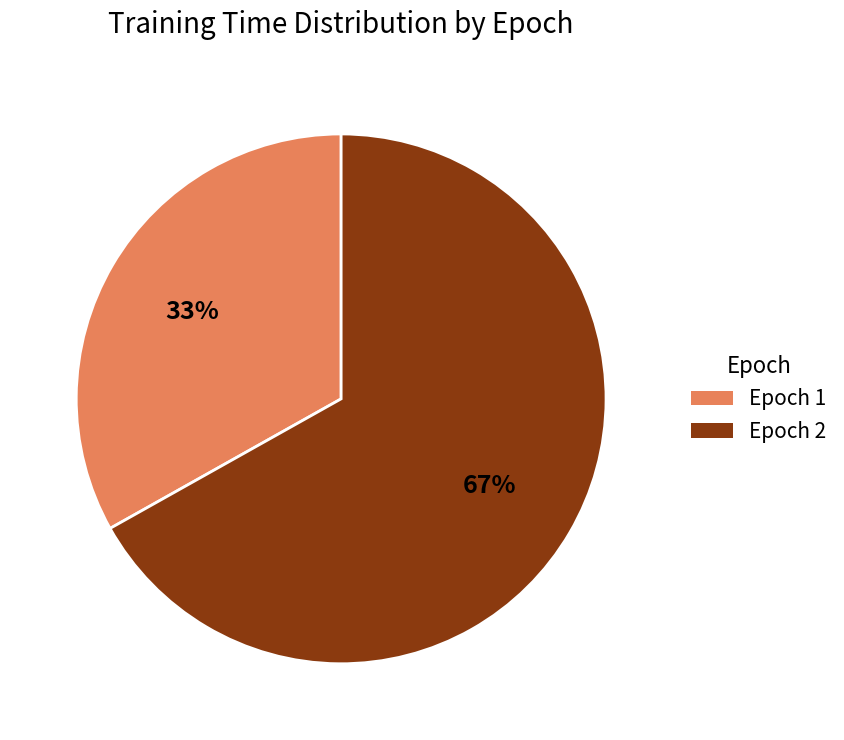

How many slices are in this pie chart?

2